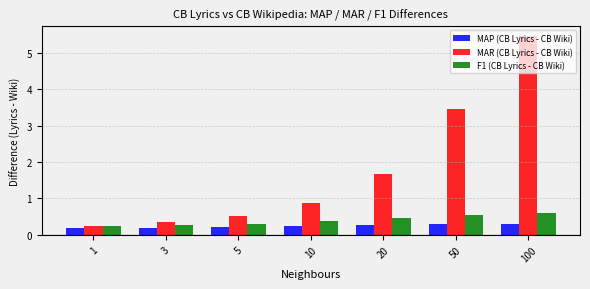

What is the sum of all MAR (CB Lyrics - CB Wiki) values?

12.6